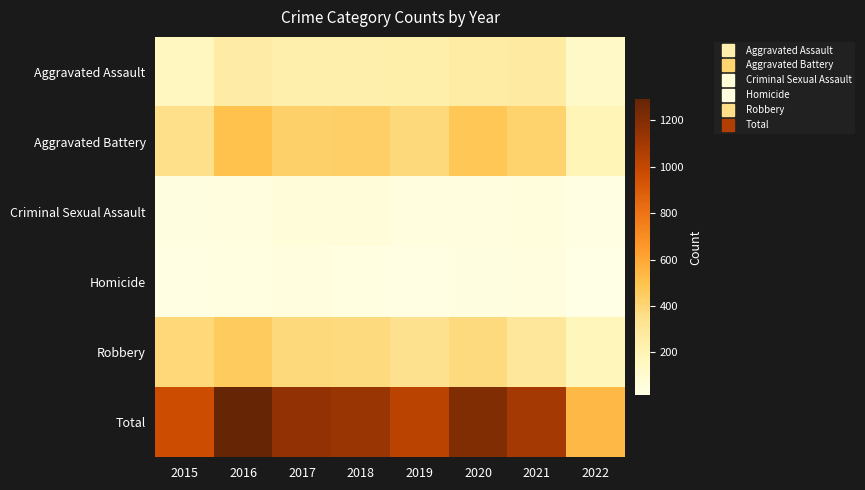

Between 2020 and 2016, which is larger?

2020